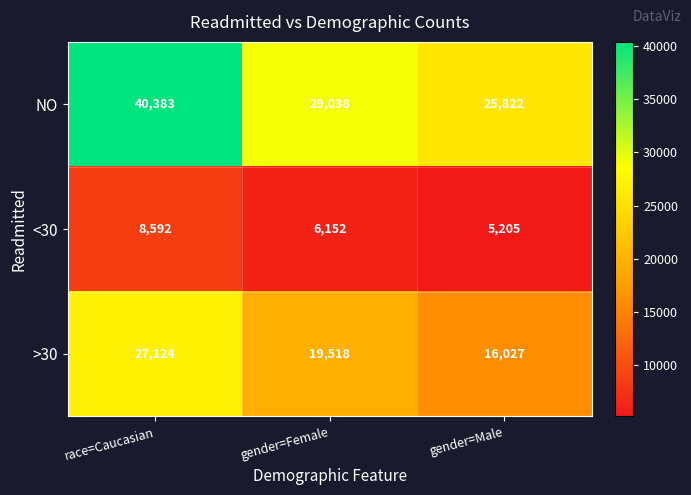

At gender=Male, list the series in order from largest to smallest.

NO, >30, <30